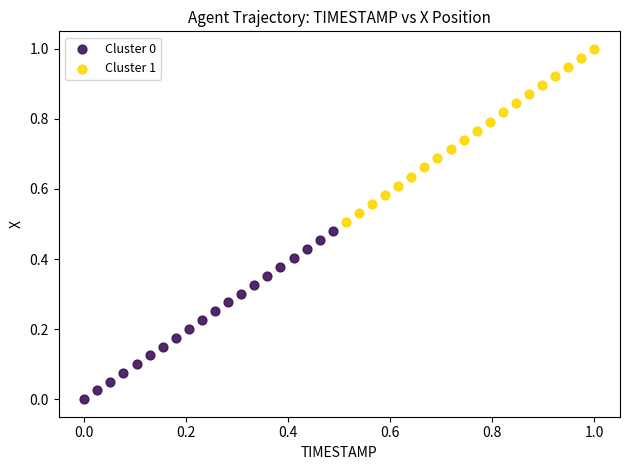

Which series has the widest spread of Y values?

Cluster 1